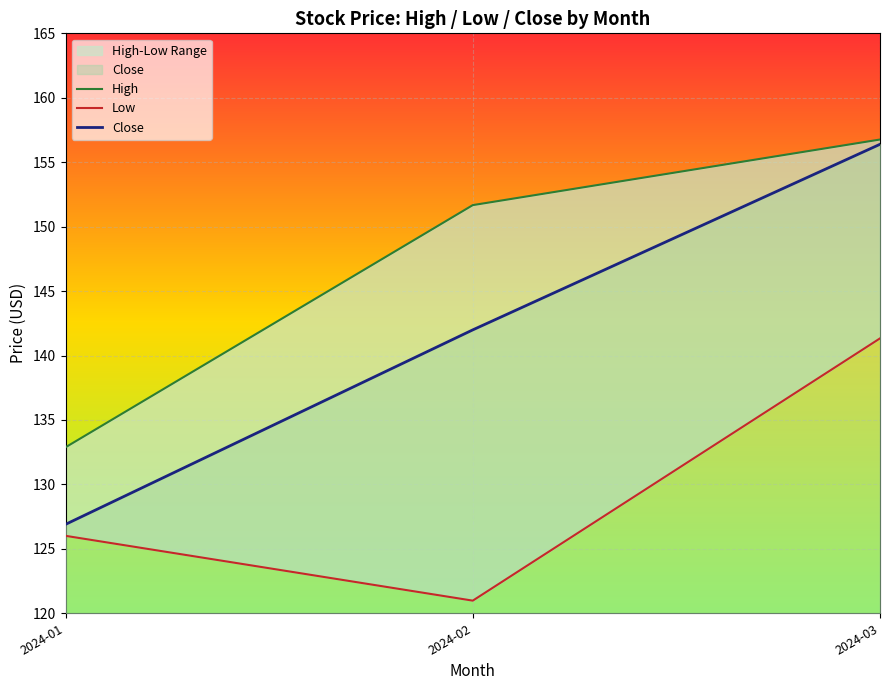

Which series has the largest total across all categories?

High